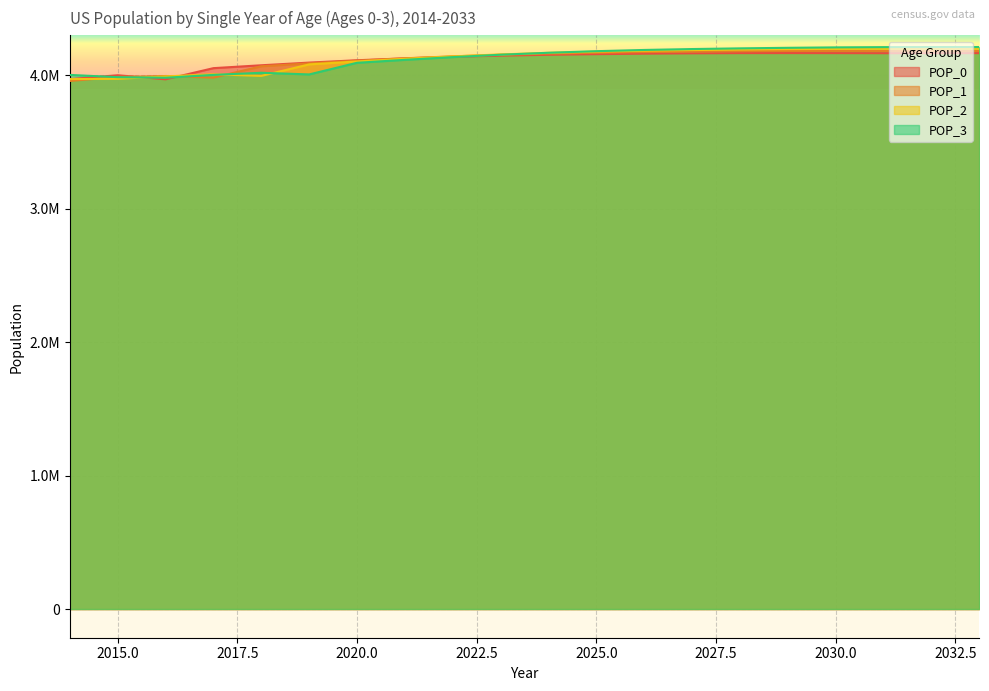

At which category is the sum across all series the highest?

2033